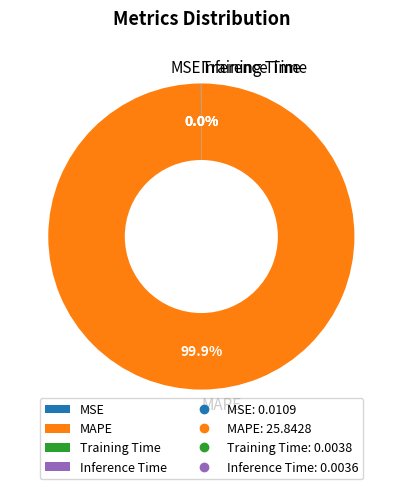

What is the largest slice in the pie chart?

MAPE